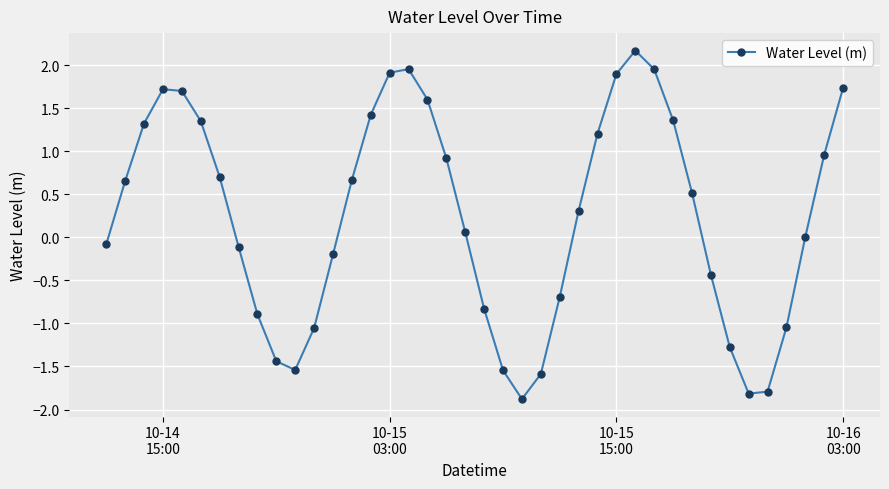

What is the value of the 32nd point from the left?

0.5